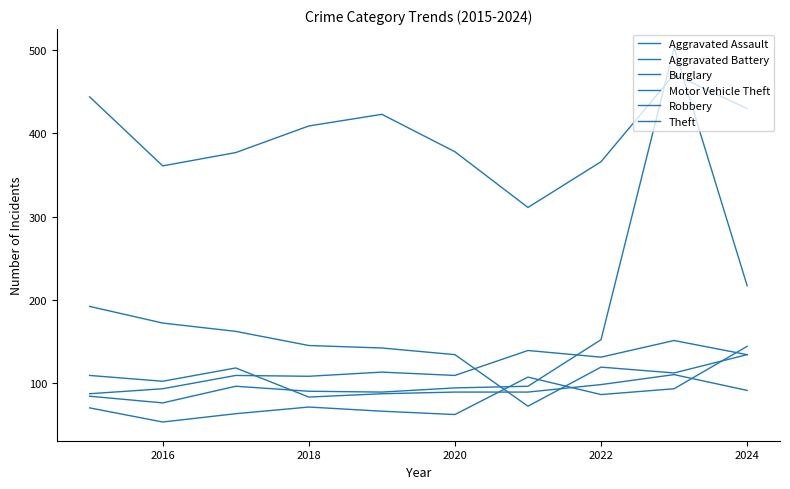

Does the chart have visible grid lines?

No